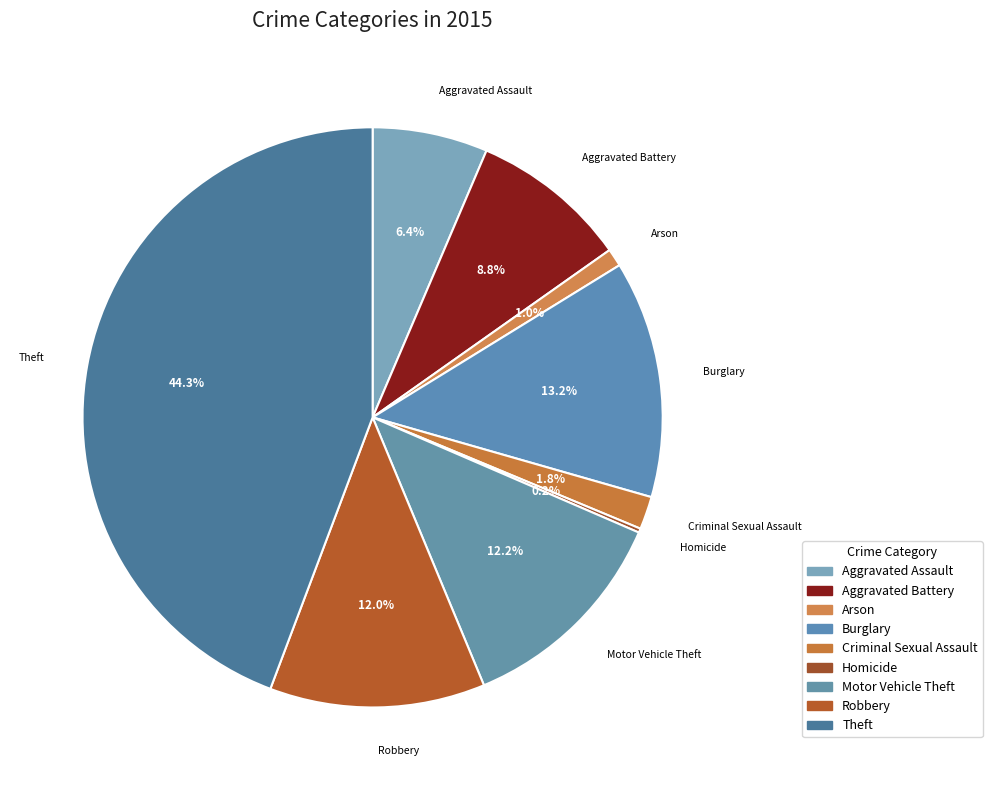

Does any single category account for the majority?

No